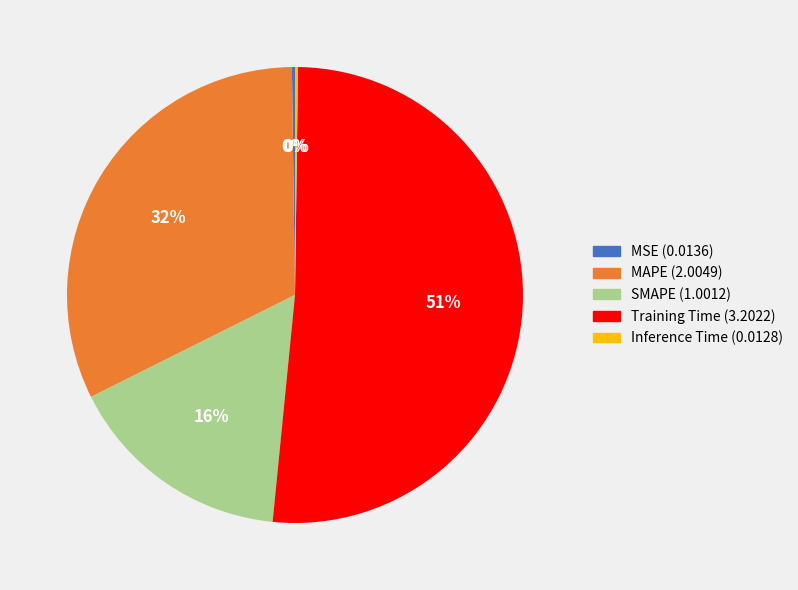

Is it true that SMAPE is 10% of the pie?

False